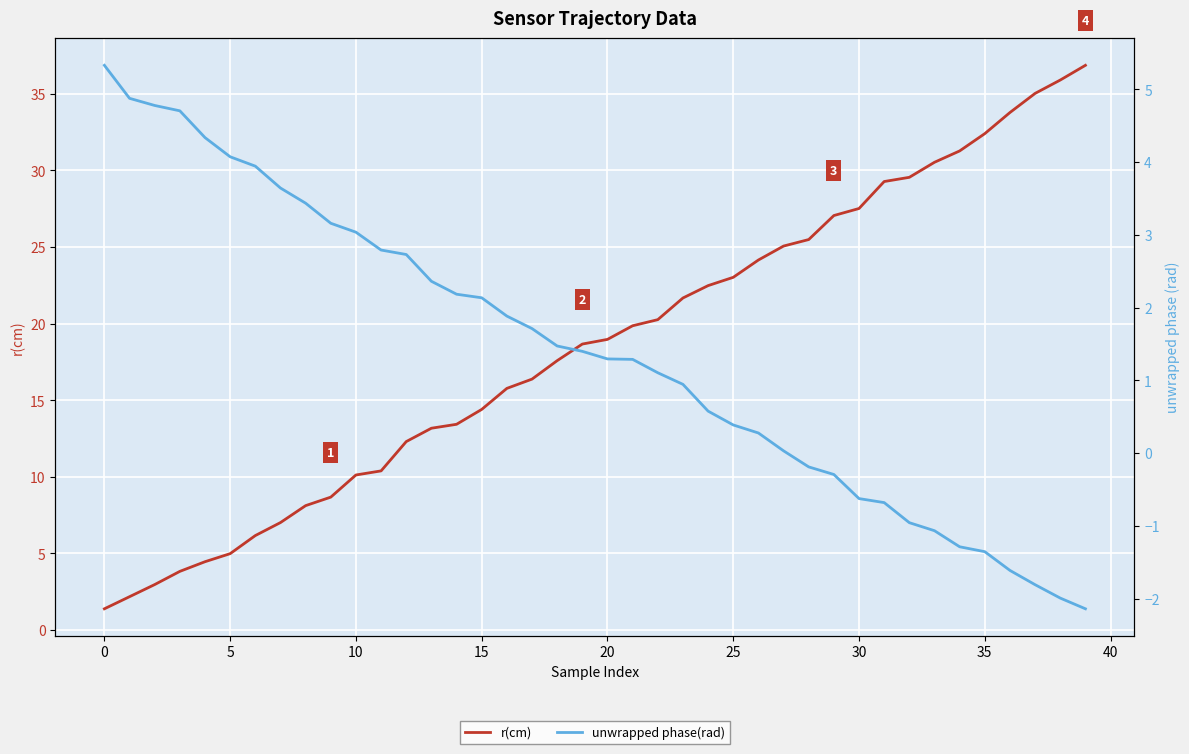

After their last crossing, which series has the higher values: unwrapped phase(rad) or r(cm)?

r(cm)